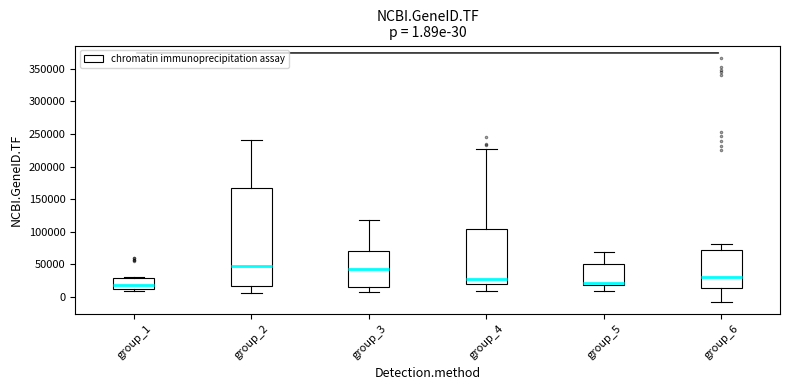

Comparing the boxes themselves (not the whiskers), which one is the tallest?

group_2